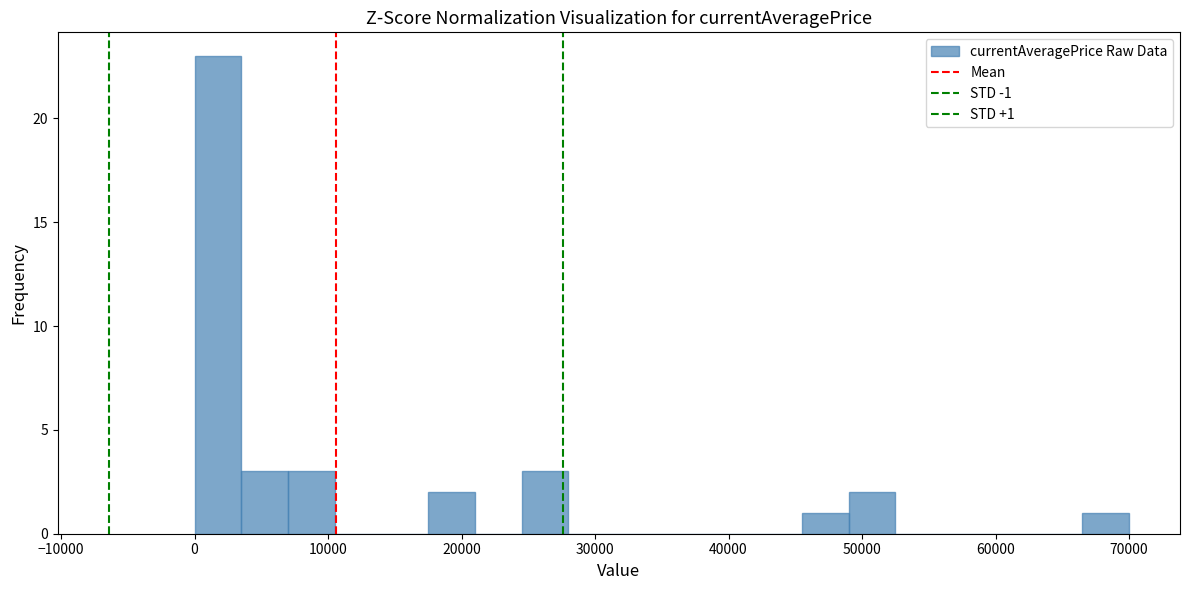

Read against the x-axis, roughly where is the centre of the tallest bar?

2000